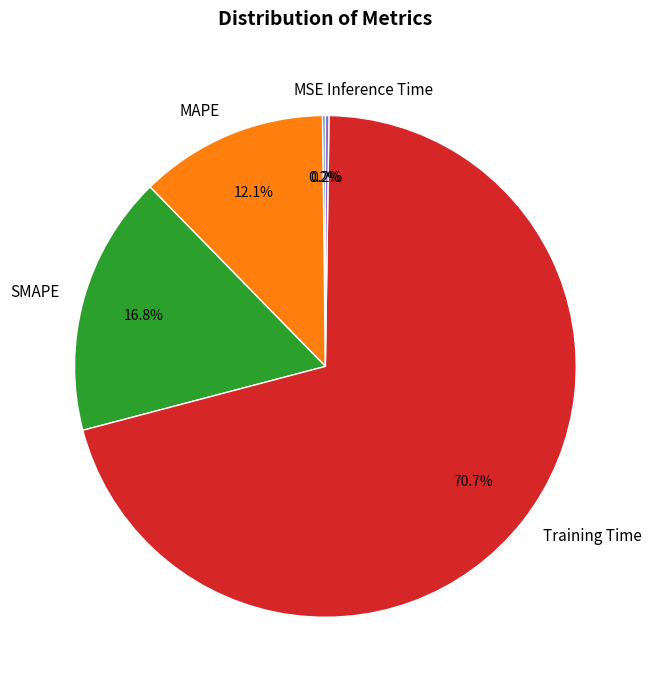

Between MAPE and SMAPE, which is larger?

SMAPE